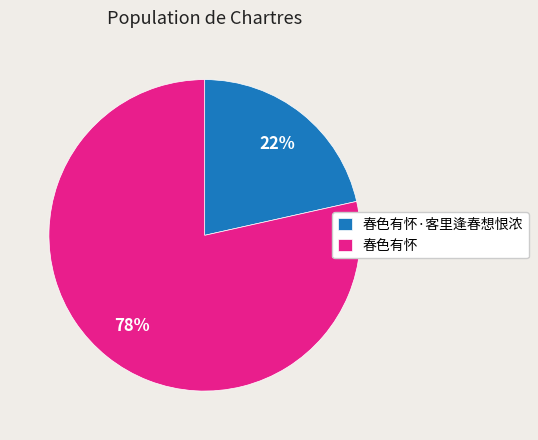

Do 春色有怀·客里逢春想恨浓 and 春色有怀 together represent more than half of the pie?

Yes